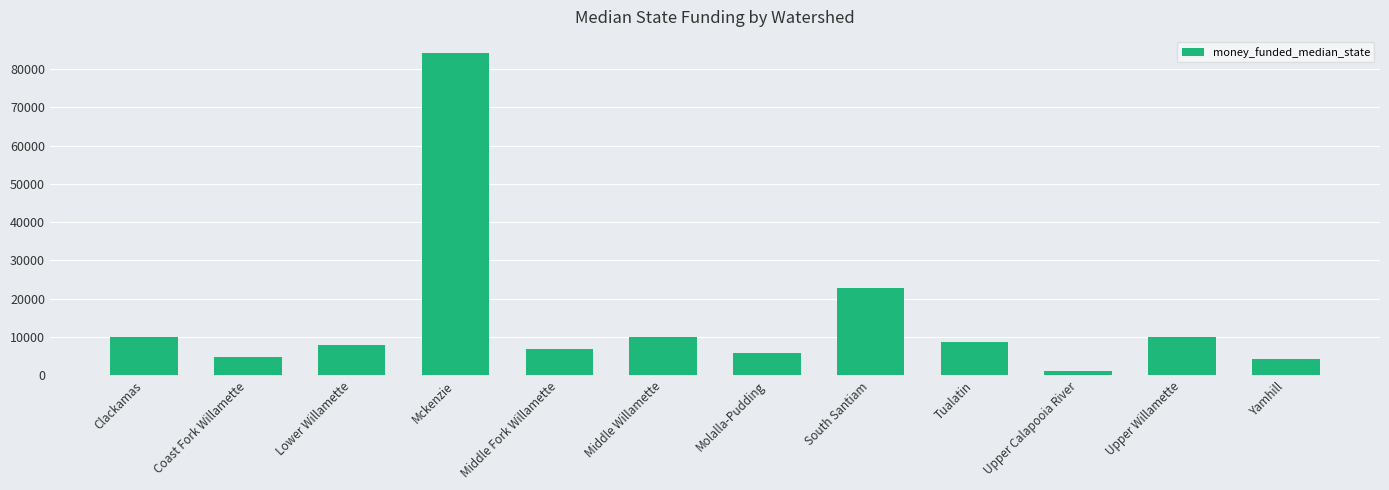

What is the value of the 3rd bar from the left?

8000.0